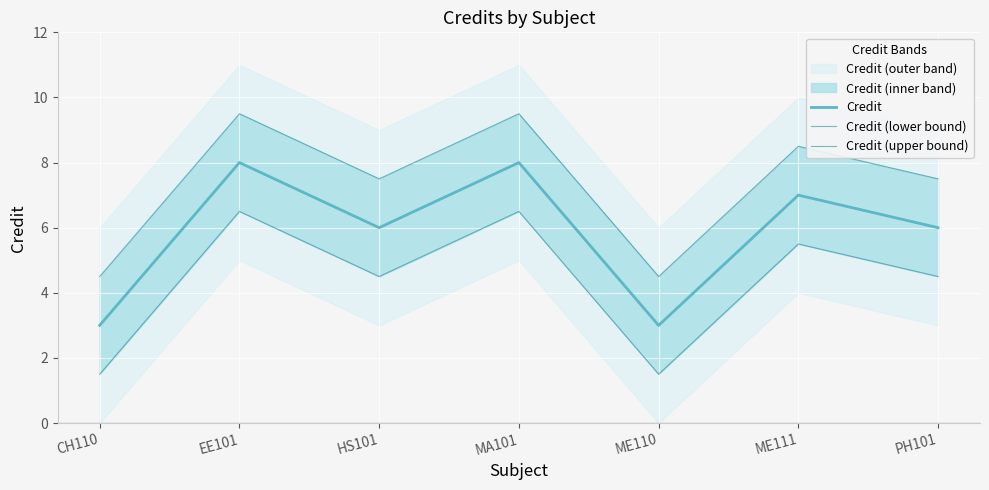

Where is the first local minimum for Credit (lower bound)?

HS101